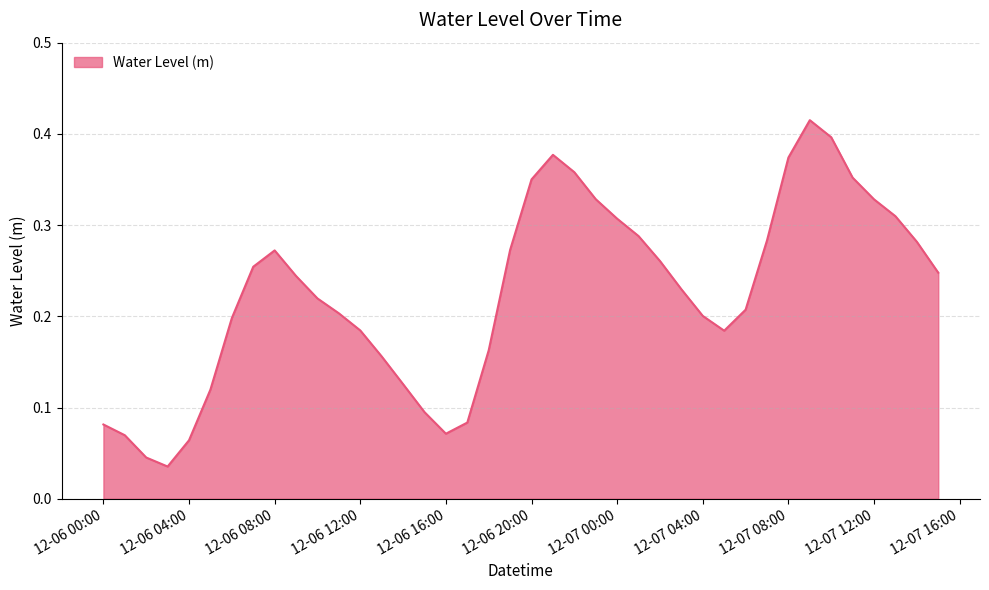

Rank the categories by value from lowest to highest.

2023-12-06 03:00:00, 2023-12-06 02:00:00, 2023-12-06 04:00:00, 2023-12-06 01:00:00, 2023-12-06 16:00:00, 2023-12-06 00:00:00, 2023-12-06 17:00:00, 2023-12-06 15:00:00, 2023-12-06 05:00:00, 2023-12-06 14:00:00, 2023-12-06 13:00:00, 2023-12-06 18:00:00, 2023-12-07 05:00:00, 2023-12-06 12:00:00, 2023-12-06 06:00:00, 2023-12-07 04:00:00, 2023-12-06 11:00:00, 2023-12-07 06:00:00, 2023-12-06 10:00:00, 2023-12-07 03:00:00, 2023-12-06 09:00:00, 2023-12-07 15:00:00, 2023-12-06 07:00:00, 2023-12-07 02:00:00, 2023-12-06 08:00:00, 2023-12-06 19:00:00, 2023-12-07 14:00:00, 2023-12-07 07:00:00, 2023-12-07 01:00:00, 2023-12-07 00:00:00, 2023-12-07 13:00:00, 2023-12-07 12:00:00, 2023-12-06 23:00:00, 2023-12-06 20:00:00, 2023-12-07 11:00:00, 2023-12-06 22:00:00, 2023-12-07 08:00:00, 2023-12-06 21:00:00, 2023-12-07 10:00:00, 2023-12-07 09:00:00